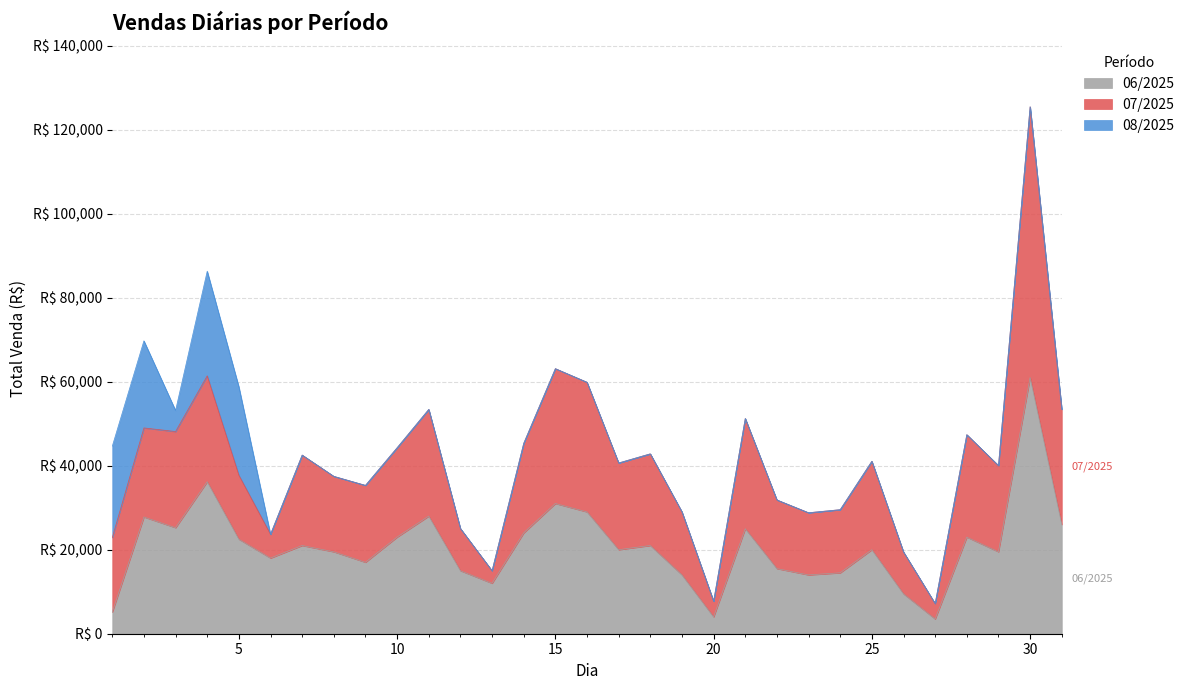

True or false: 06/2025 has more than 2 points higher than both neighbors.

True